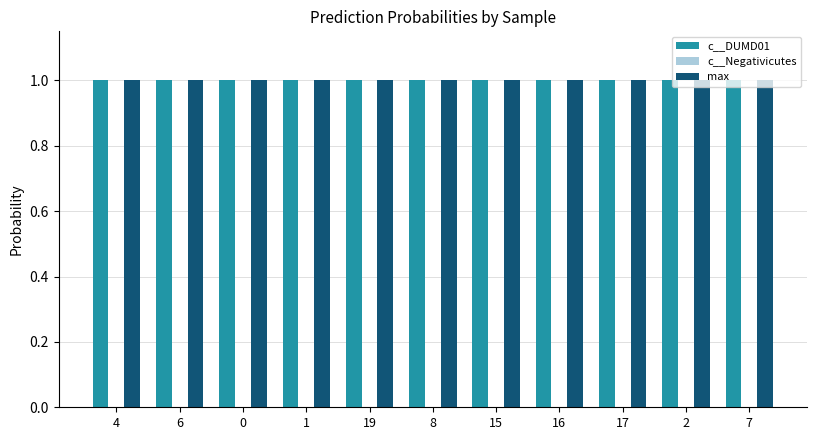

What is the maximum value for c__DUMD01?

1.0